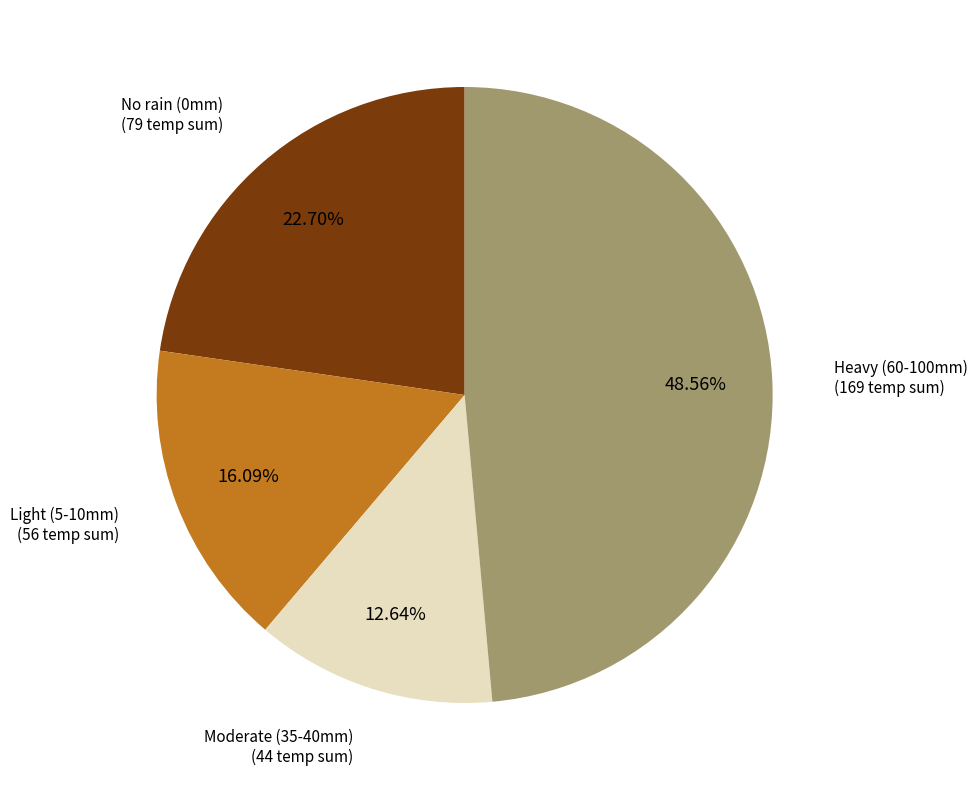

What is the ratio of the value at Heavy (60-100mm) to the value at No rain (0mm)?

2.1